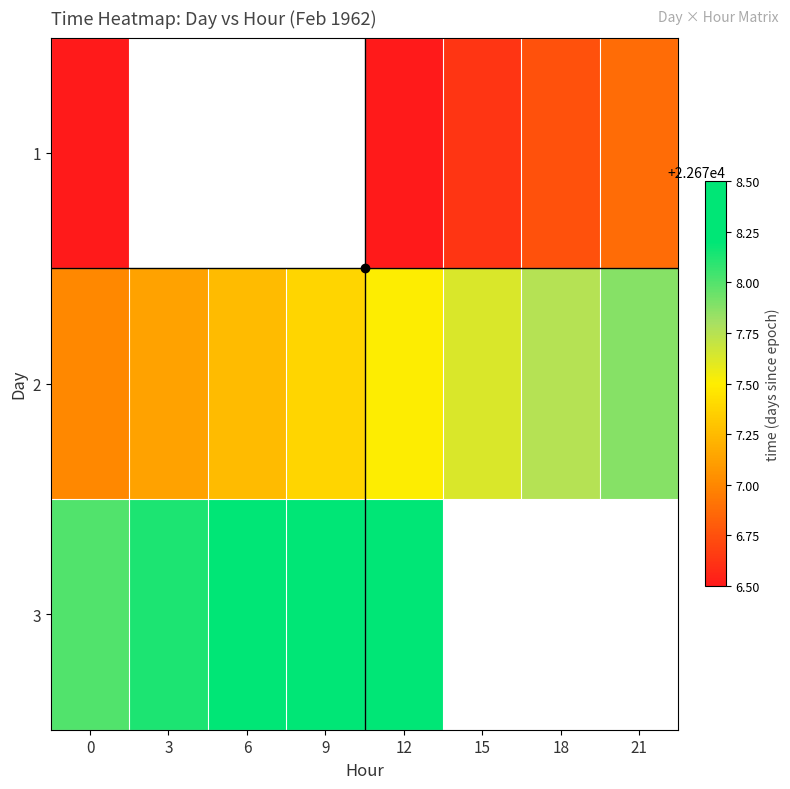

What is the minimum value shown in the chart?

22676.5